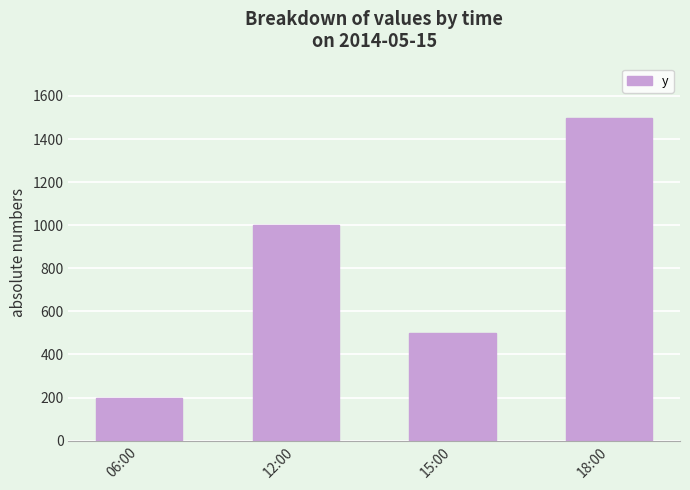

Count the values in the range 500 to 1500.

3